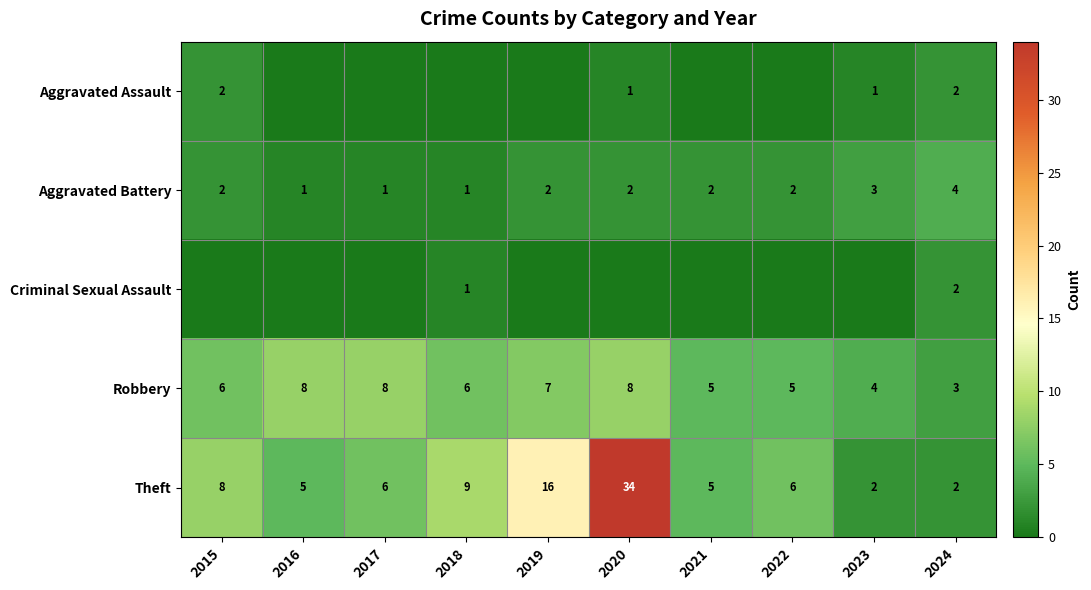

Which has a higher value, 2015 or 2018?

2015